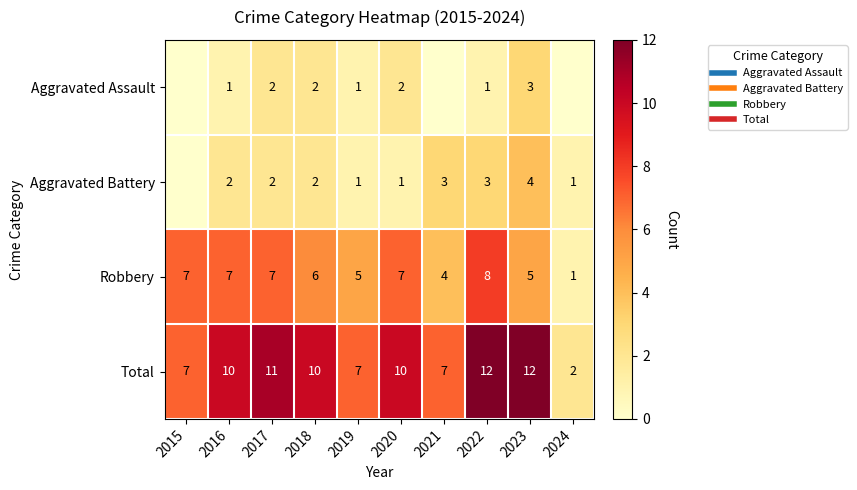

What is the difference between the Robbery values at 2015 and 2019?

2